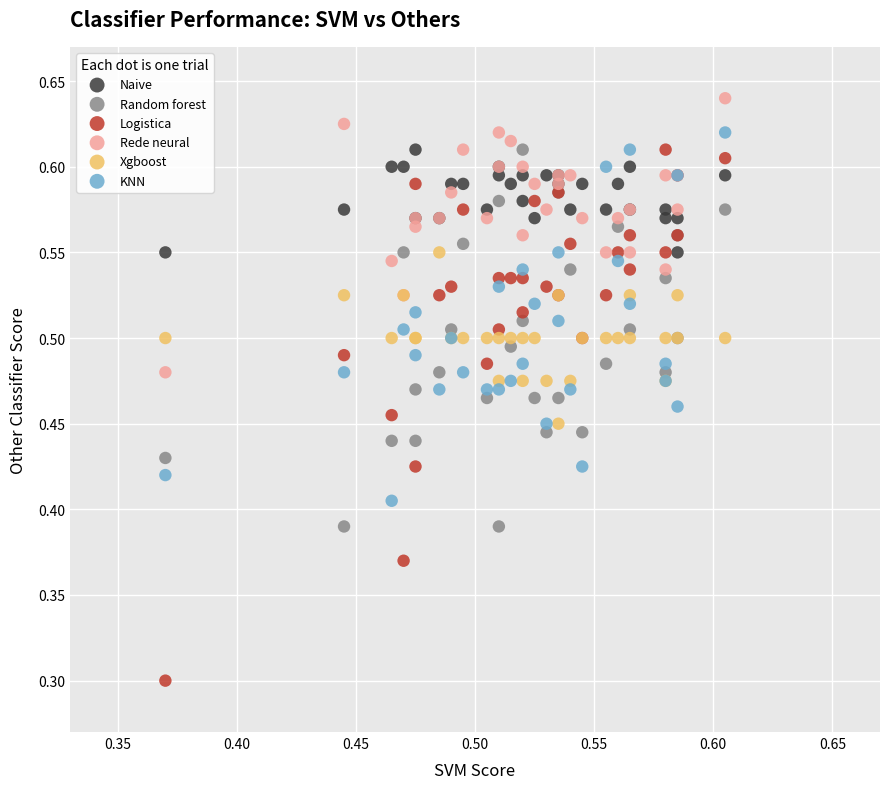

Which series contains the lowest Y value?

Logistica